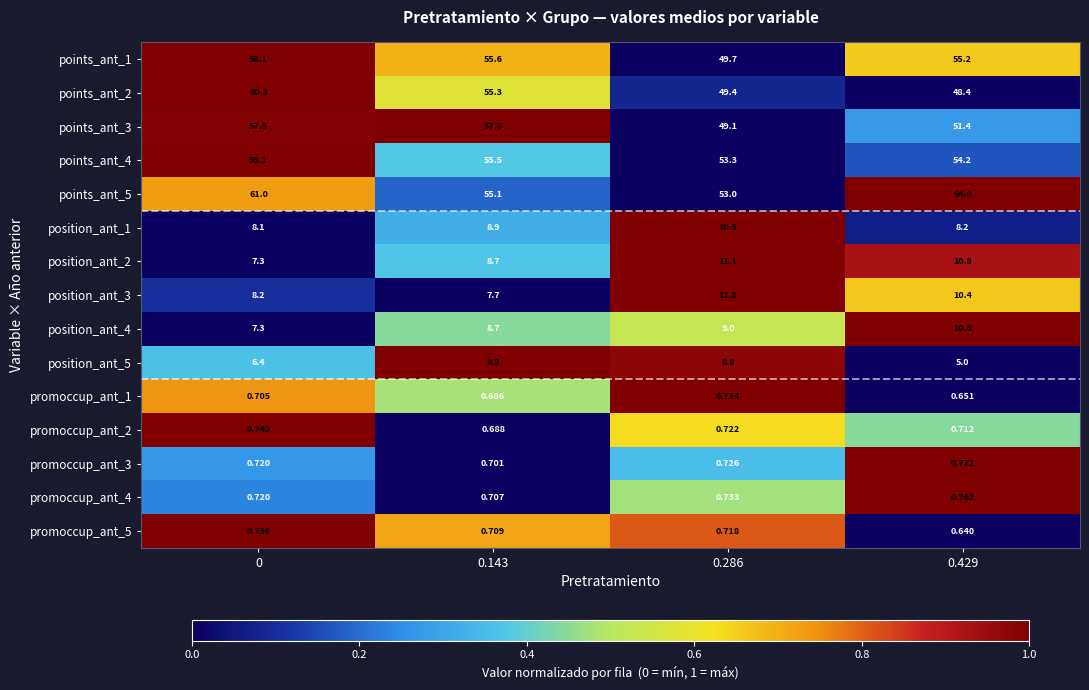

Between 0.143 and 0.286, which series saw the biggest shift?

points_ant_3